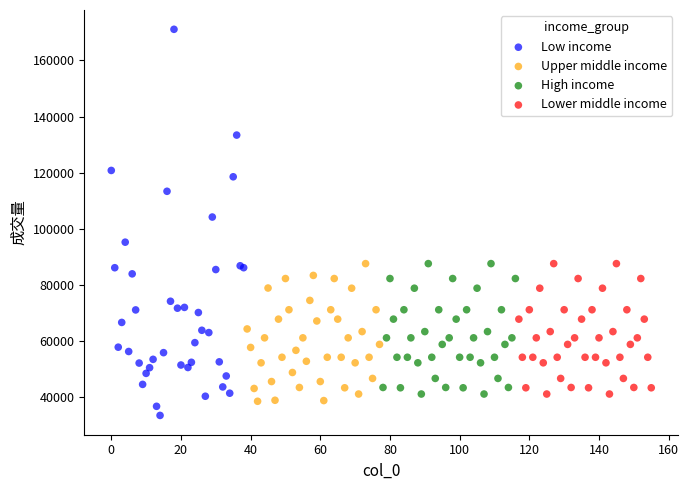

What are all the series names shown in the legend?

Low income, Upper middle income, High income, Lower middle income